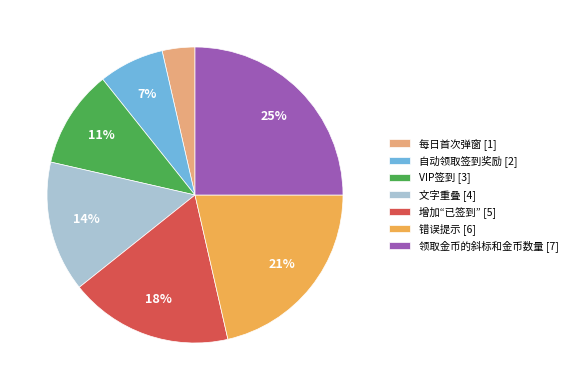

Rank the categories by value from lowest to highest.

每日首次弹窗, 自动领取签到奖励, VIP签到, 文字重叠, 增加“已签到”, 错误提示, 领取金币的斜标和金币数量